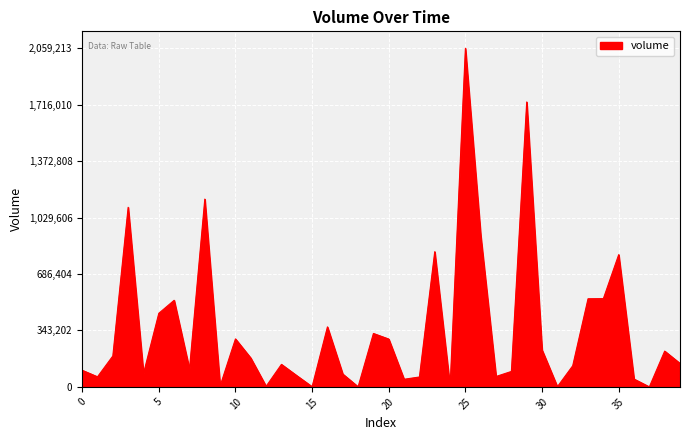

Does the chart have visible grid lines?

Yes